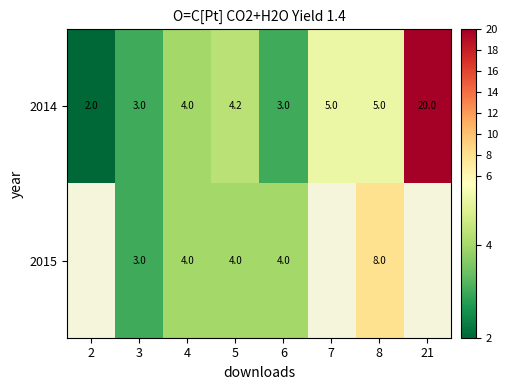

How many data points does each series have?

8